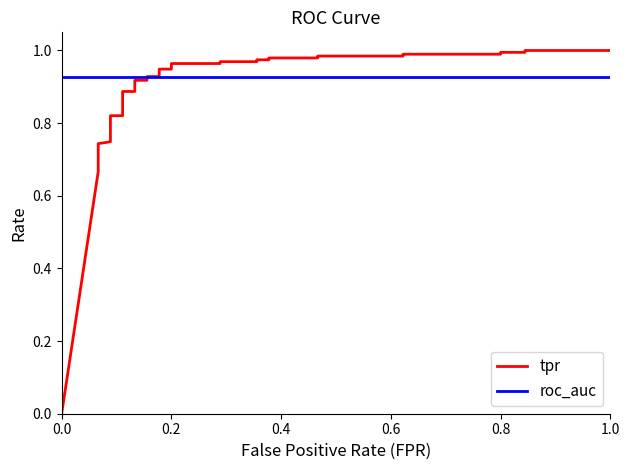

Is the value of roc_auc at 7 greater than the value of tpr at 24?

No